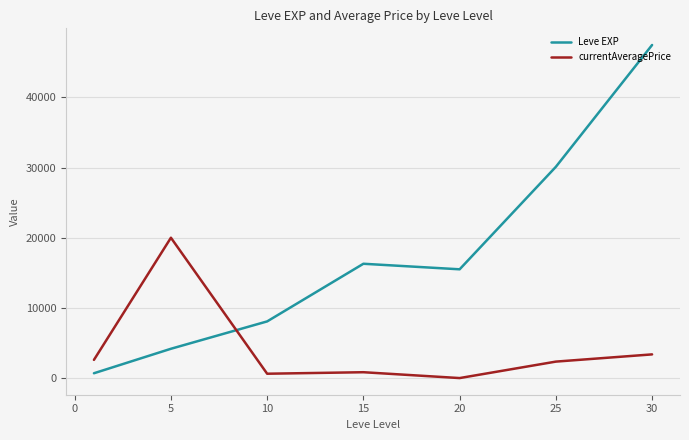

Which series has the largest total across all categories?

Leve EXP